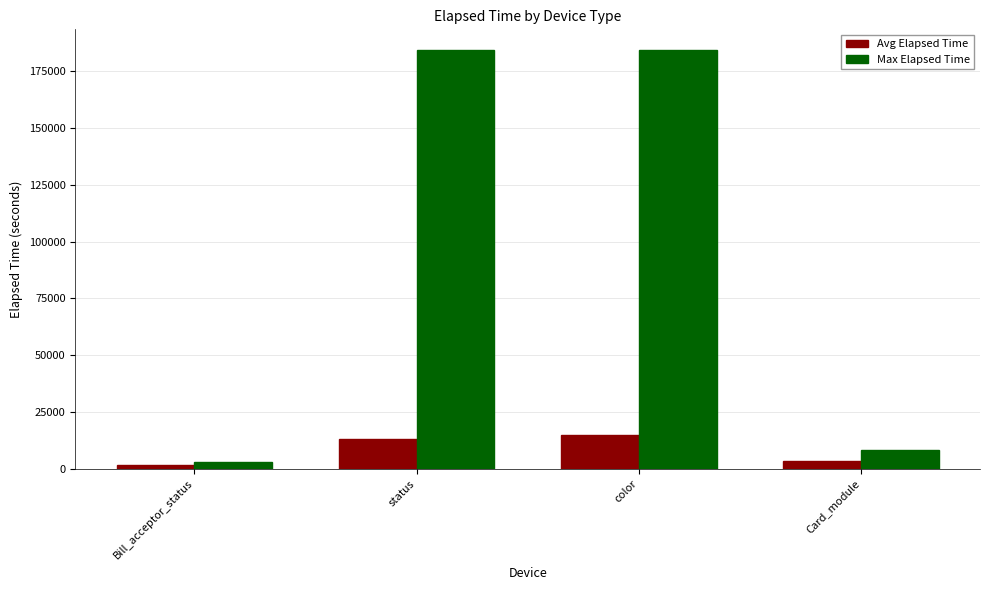

Reading right to left, what are all the values shown in this chart?

Avg Elapsed Time: 3504.0	14788.5	13318.7	1537.0
Max Elapsed Time: 8429.0	184167.0	184167.0	2835.0